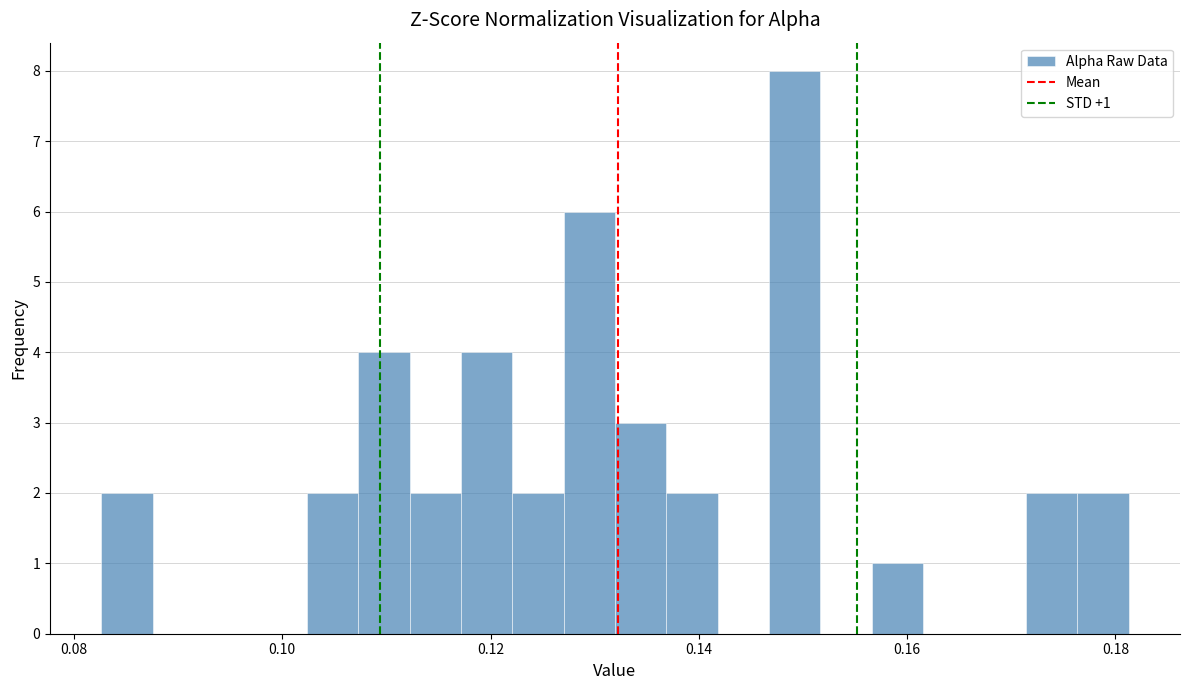

Read against the x-axis, roughly where is the centre of the tallest bar?

0.150